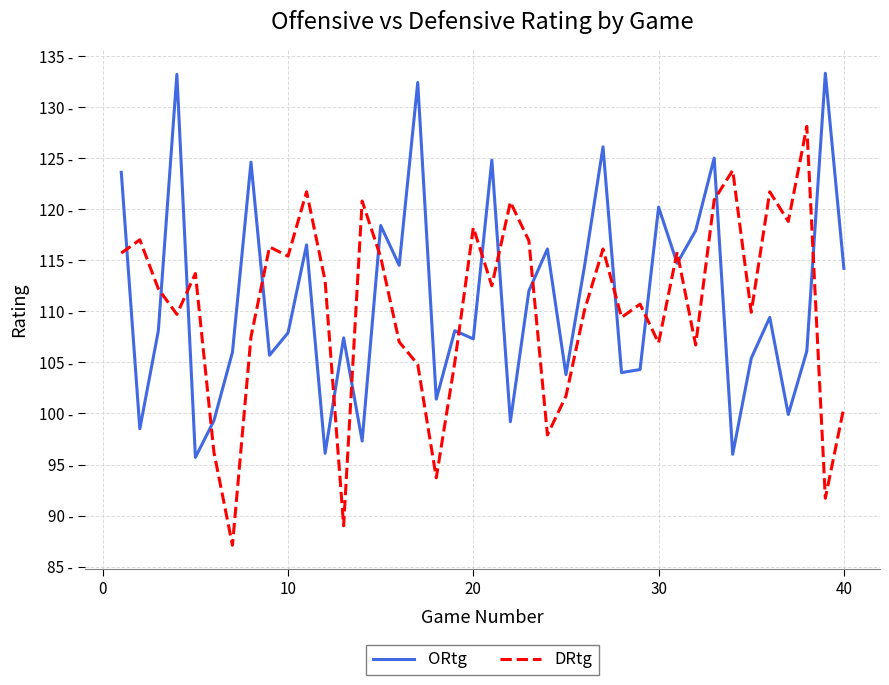

Does the chart have visible grid lines?

Yes